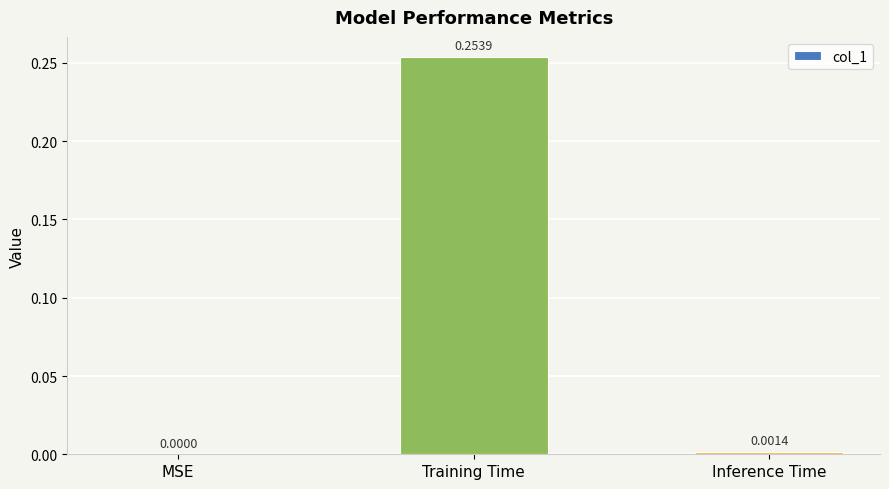

How many values exceed 0?

2